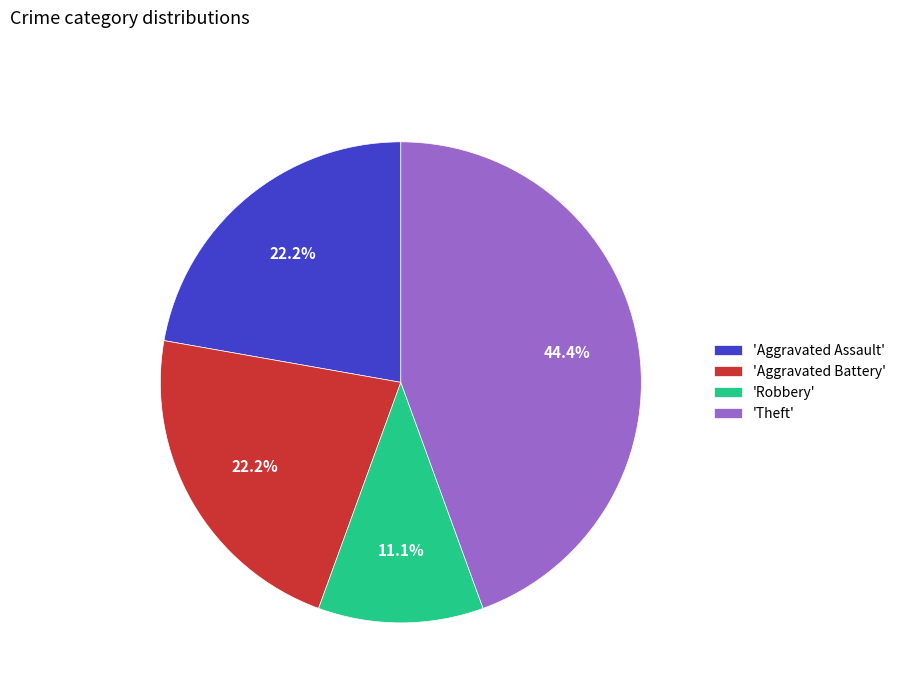

How many segments does this pie chart have?

4